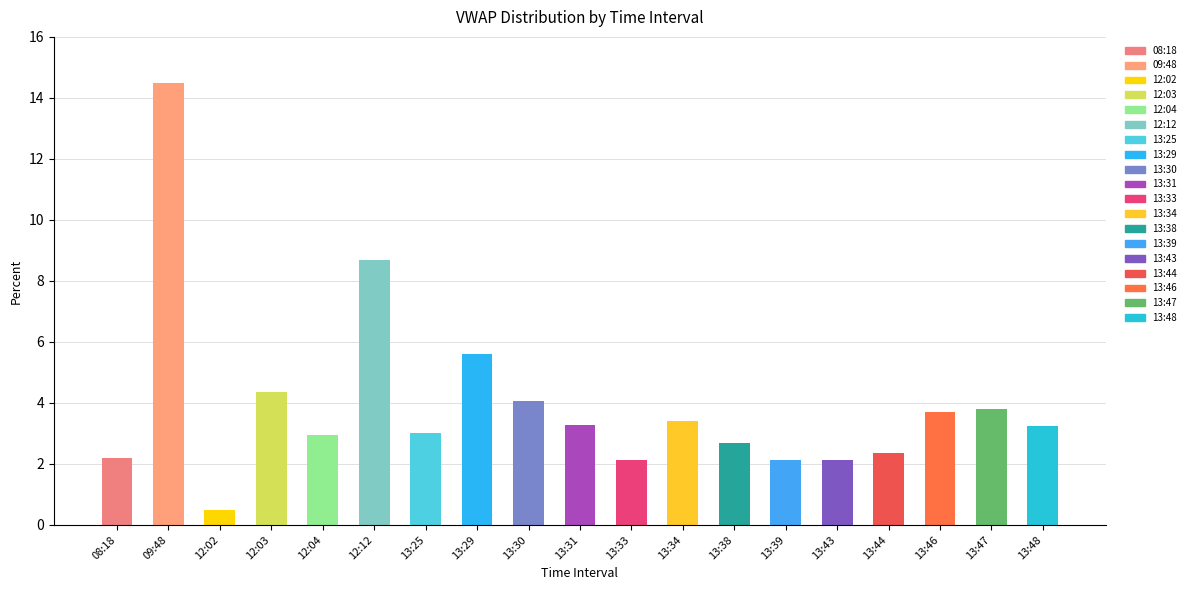

How many distinct data groups are displayed?

1